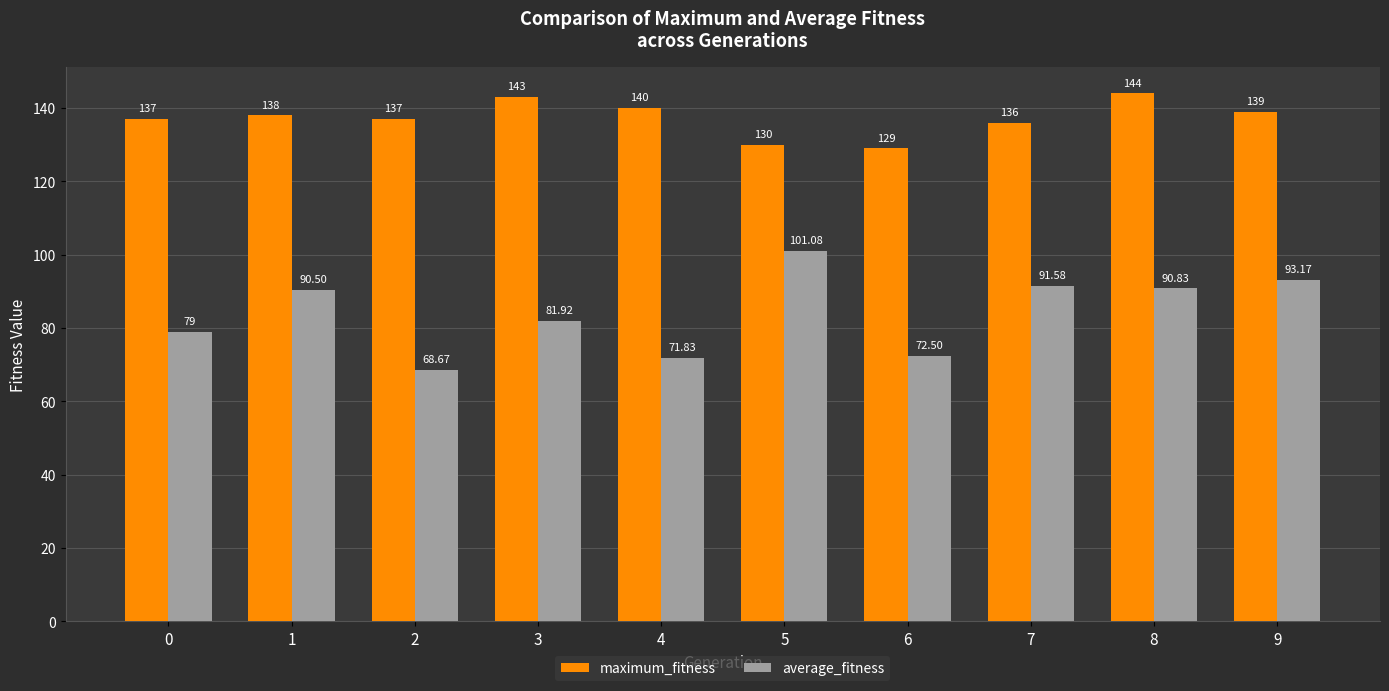

What is the difference between the maximum and minimum values in the maximum_fitness series?

15.0